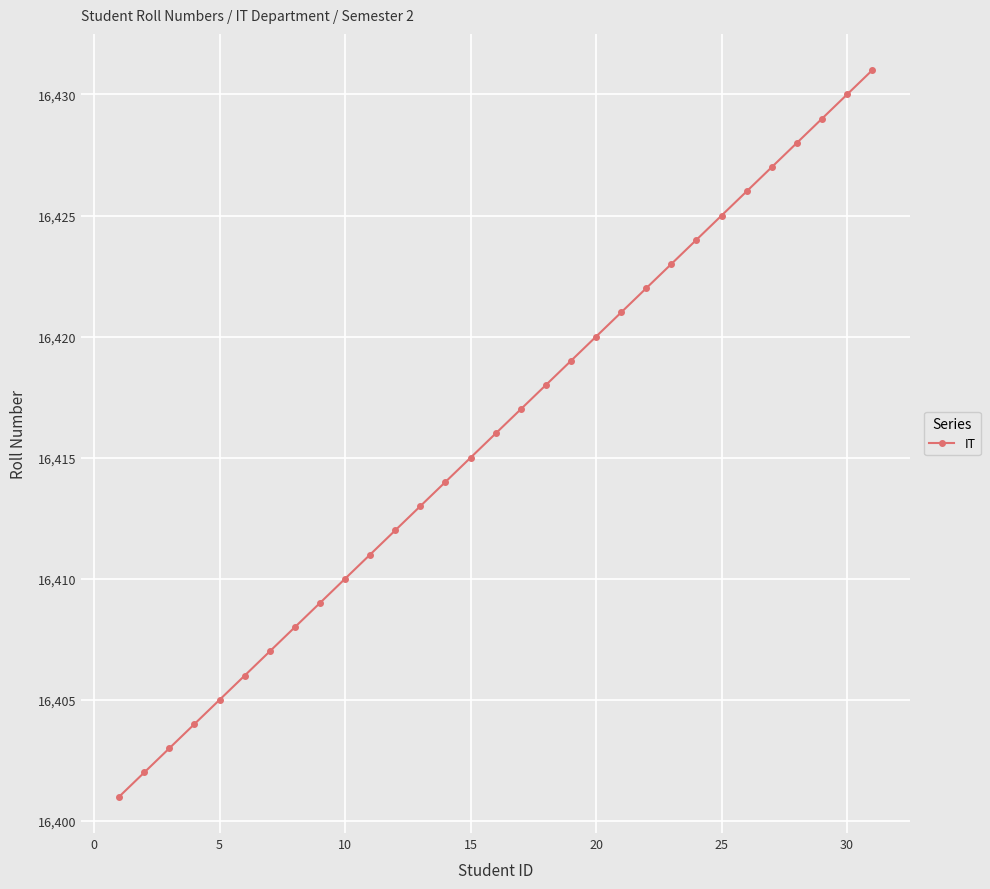

Does the chart have visible grid lines?

Yes